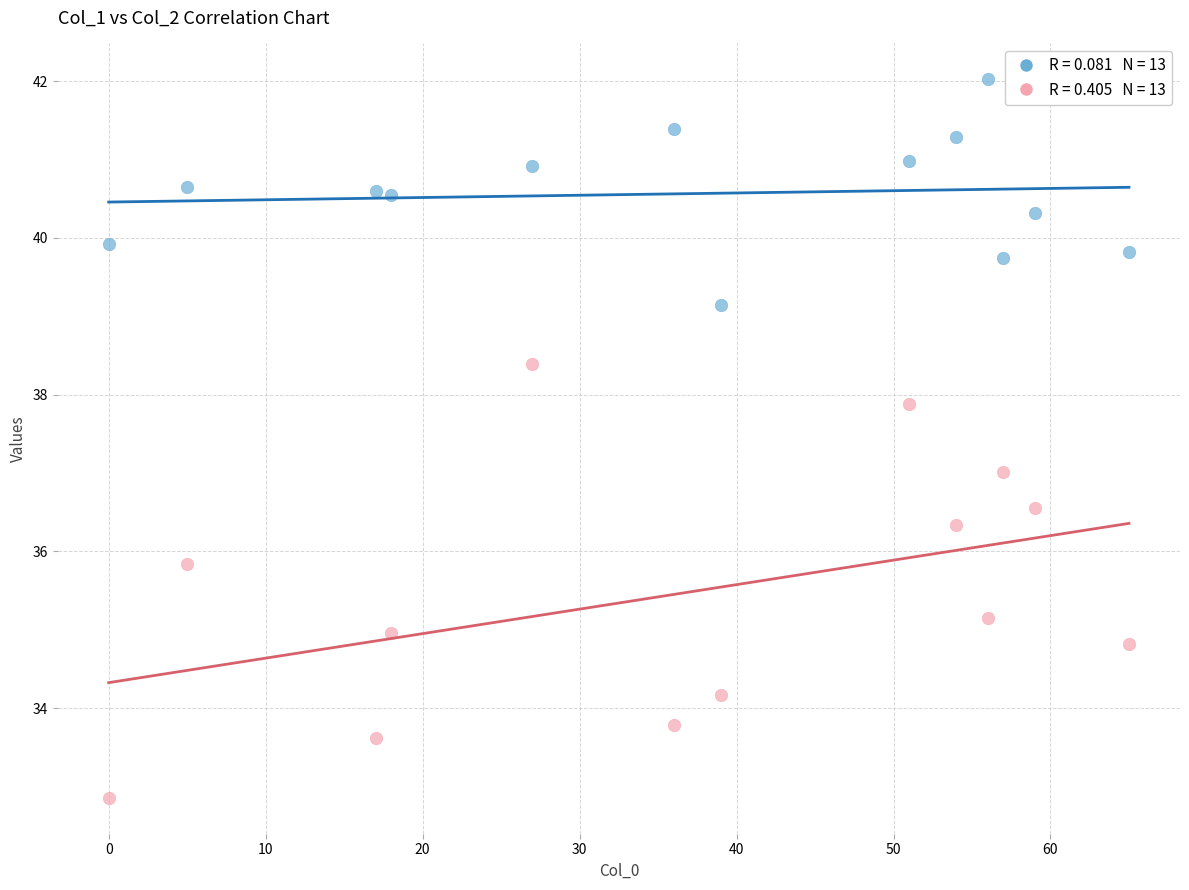

Across all data points, what is the range of X values (max minus min)?

65.0